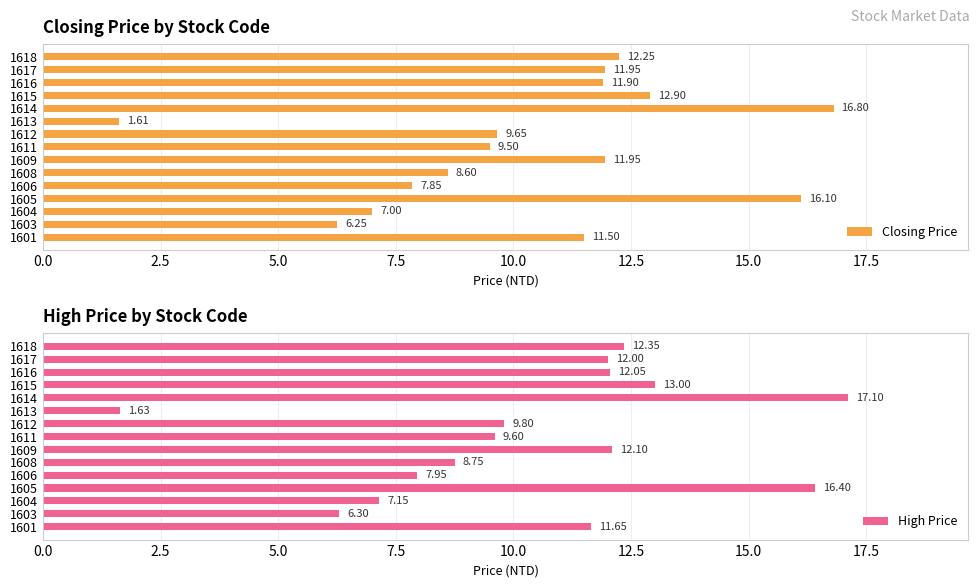

What is the sum of all Closing Price values?

155.8